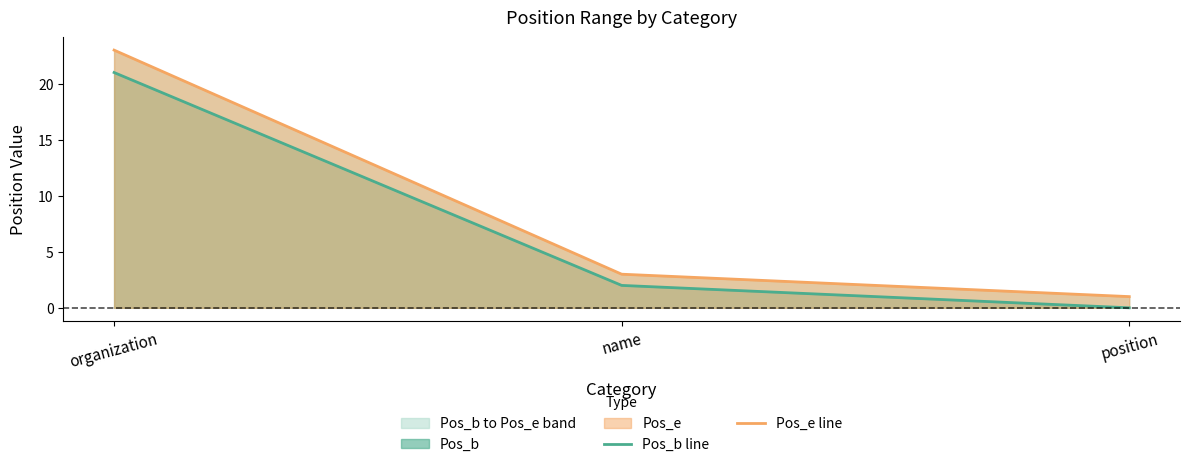

How many lines are shown in the chart?

2